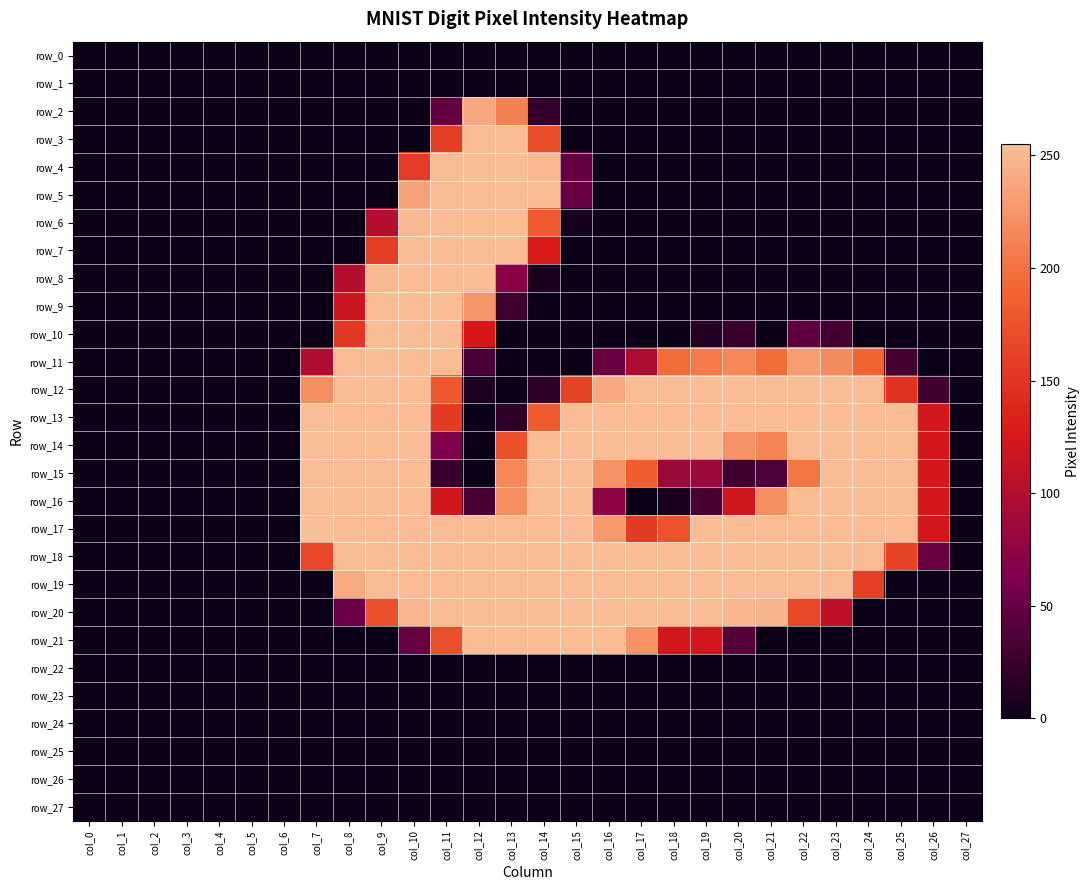

Count the row_21 values in the range 0 to 173.

22